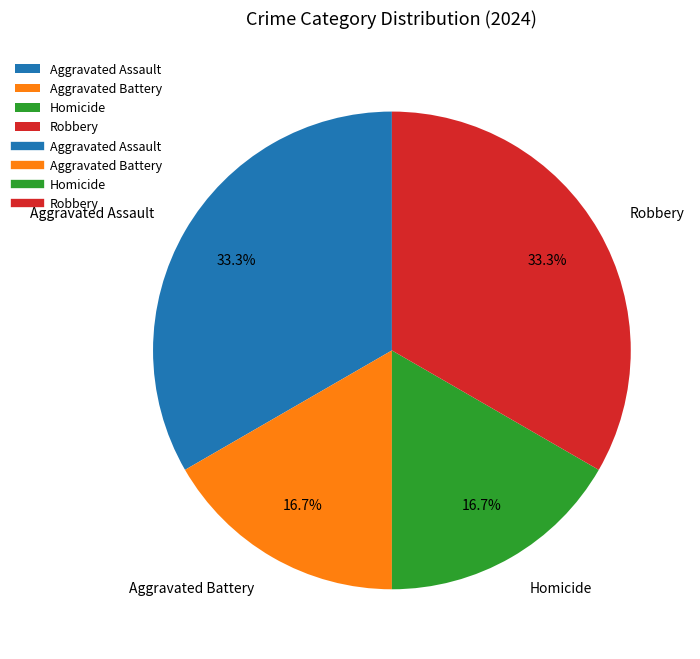

To the nearest percent, what is the average slice percentage?

25%